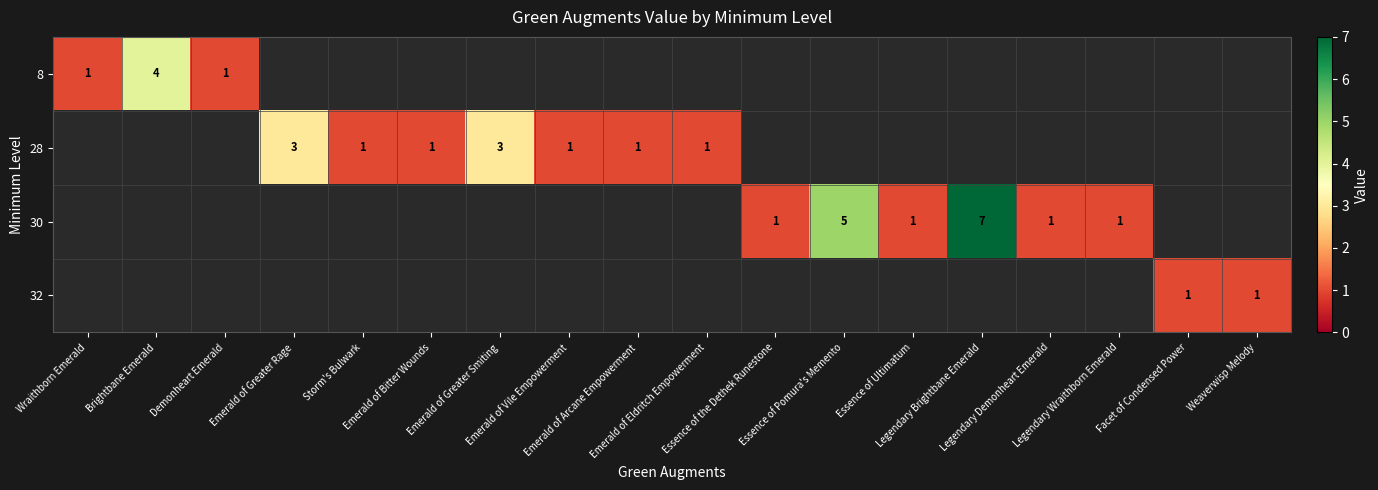

Which has a higher value, Emerald of Greater Smiting or Legendary Brightbane Emerald?

Legendary Brightbane Emerald